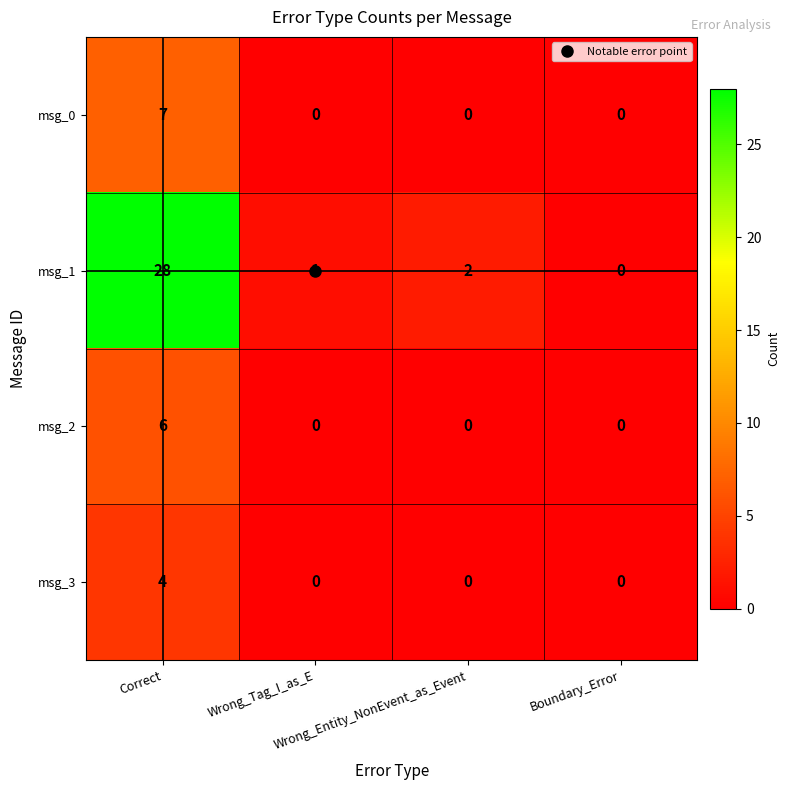

Which series has the largest range (max minus min)?

msg_1